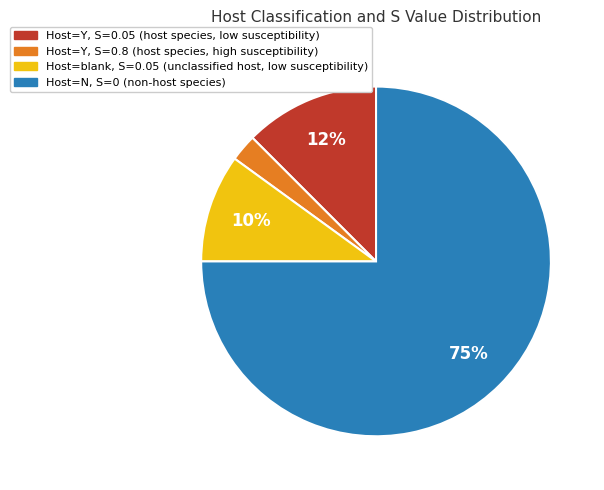

To the nearest percent, what is the average slice percentage?

25%